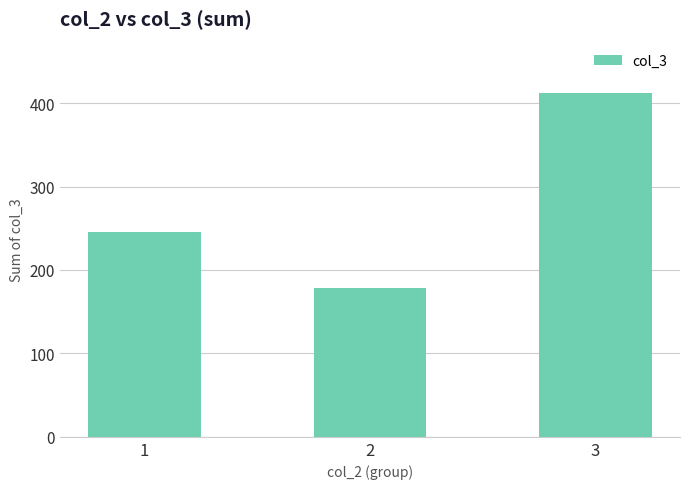

How many data points are less than 245?

1